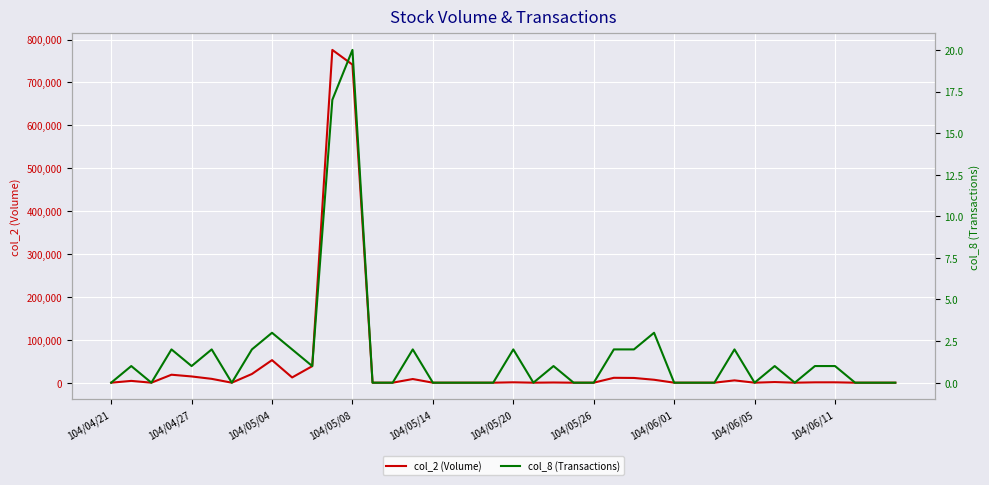

What is the difference between the maximum and minimum values in the col_2 (Volume) series?

775870